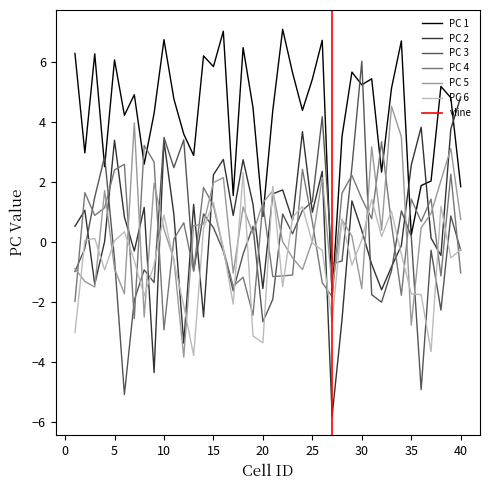

What is the highest value of the PC 1 series?

7.1